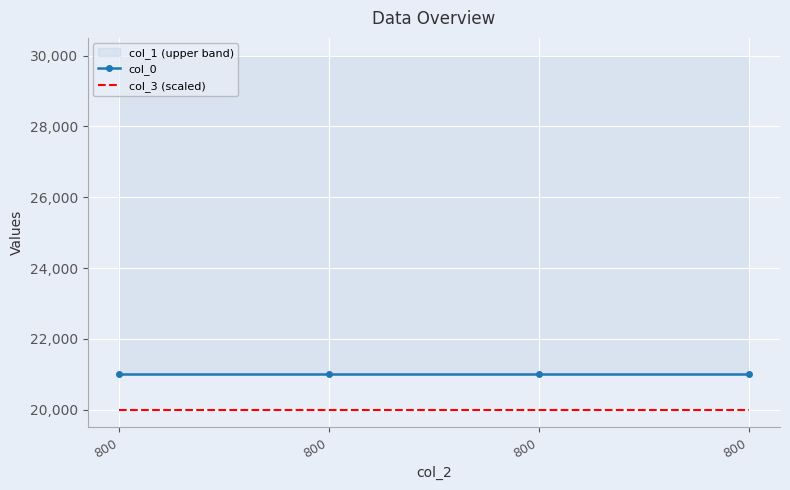

Between 800 and 800, which is larger?

800